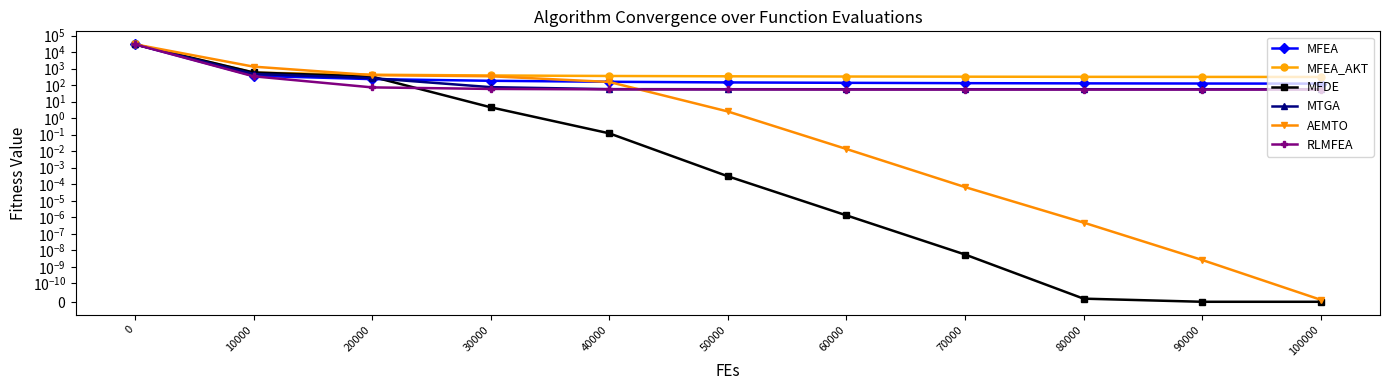

Reading left to right, list all the values displayed in this chart.

MFEA: 29856.4	366.7	230.4	182.7	159.2	145.5	137.4	131.1	127.5	124.7	122.9
MFEA_AKT: 29706.9	569.5	426.5	382.7	357.2	341.5	330.9	323.8	317.3	313.9	311.4
MFDE: 29075.9	585.6	323.1	4.6	0.1	0.0	0.0	0.0	0.0	0.0	0.0
MTGA: 29266.5	471.2	264.5	75.3	57.1	56.4	56.3	56.3	56.3	56.3	56.3
AEMTO: 29395.5	1310.9	401.8	343.5	155.1	2.5	0.0	0.0	0.0	0.0	0.0
RLMFEA: 29425.2	341.2	72.8	58.8	55.3	55.0	54.0	54.0	54.0	54.0	54.0